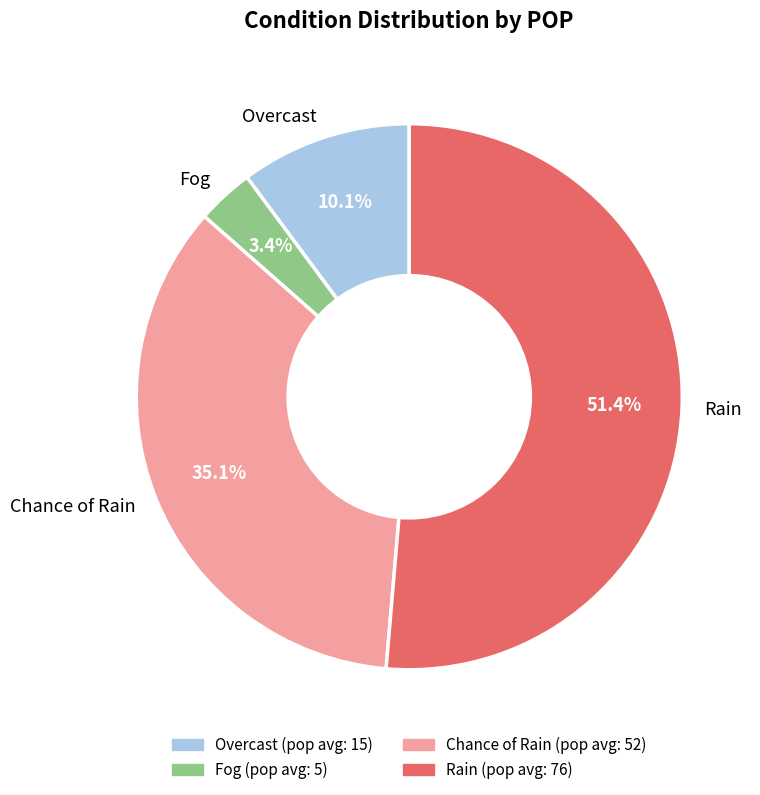

What is the total percentage of Fog and Chance of Rain?

38.5%